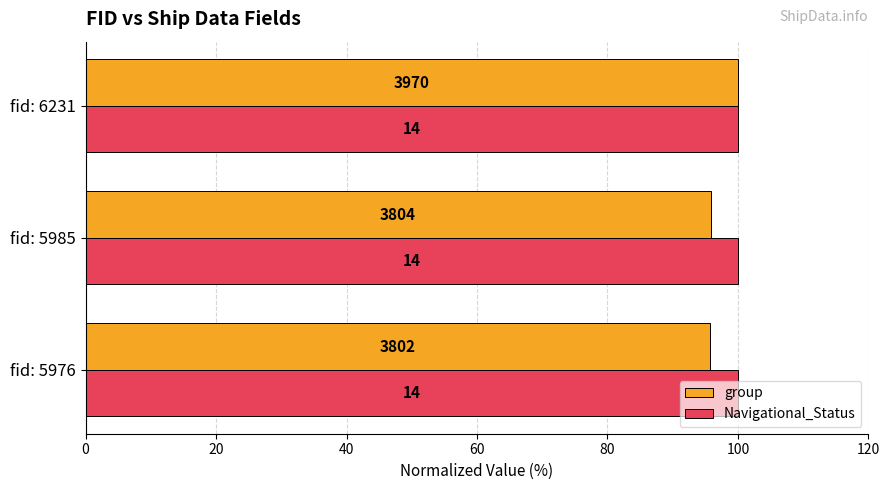

What are all the series names shown in the legend?

group, Navigational_Status